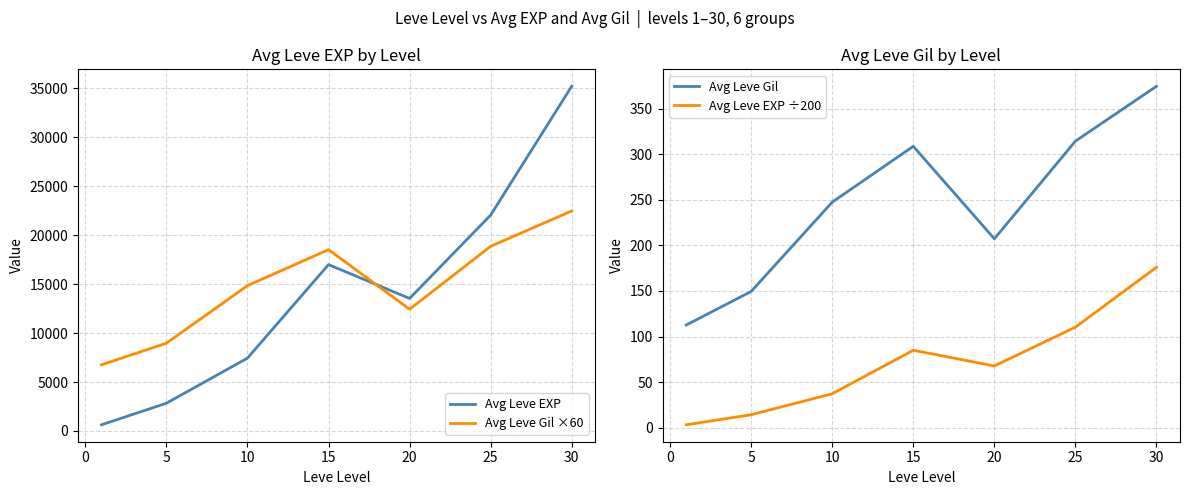

What is the sum of all Avg Leve Gil values?

1715.0